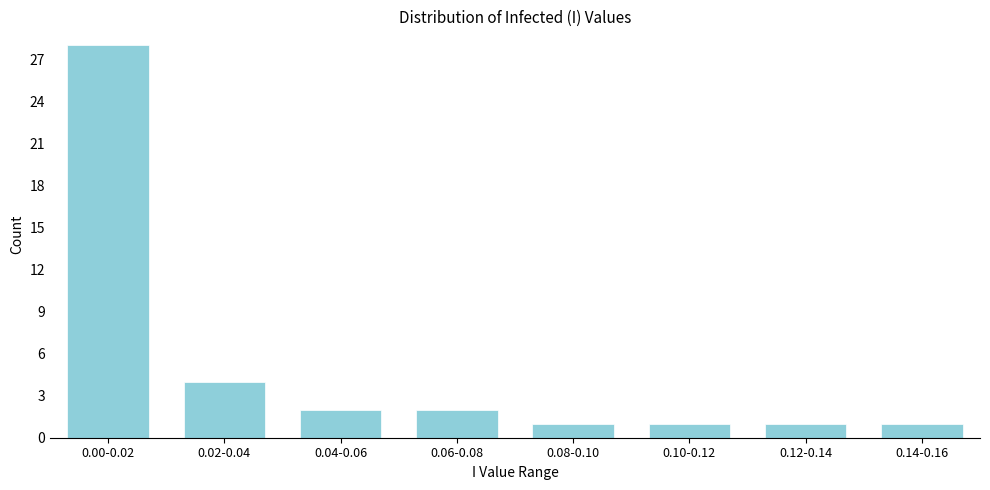

Reading left to right, extract all data points from this chart.

28	4	2	2	1	1	1	1